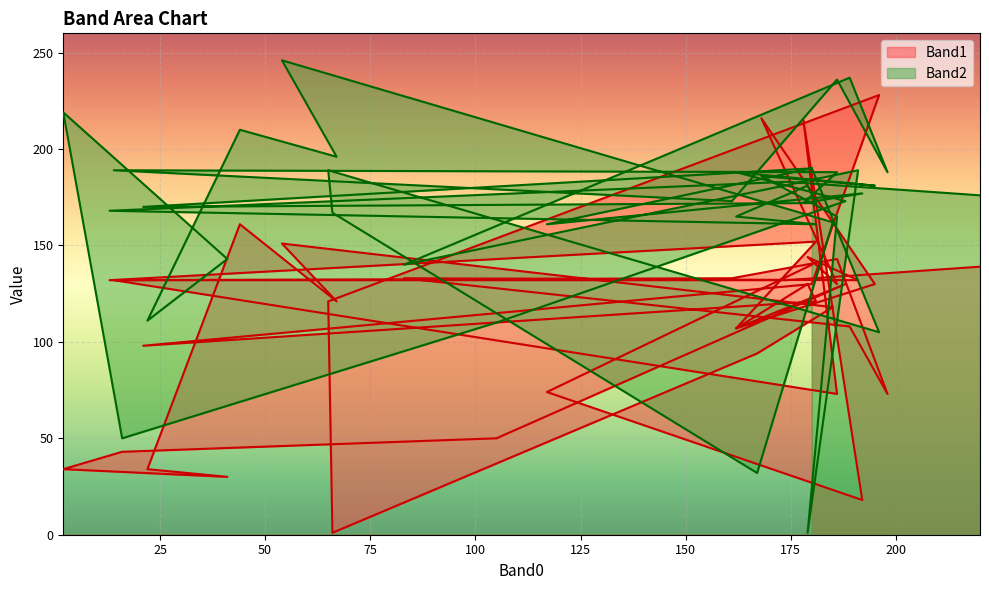

Which series changed the most between 83 and 180?

Band2